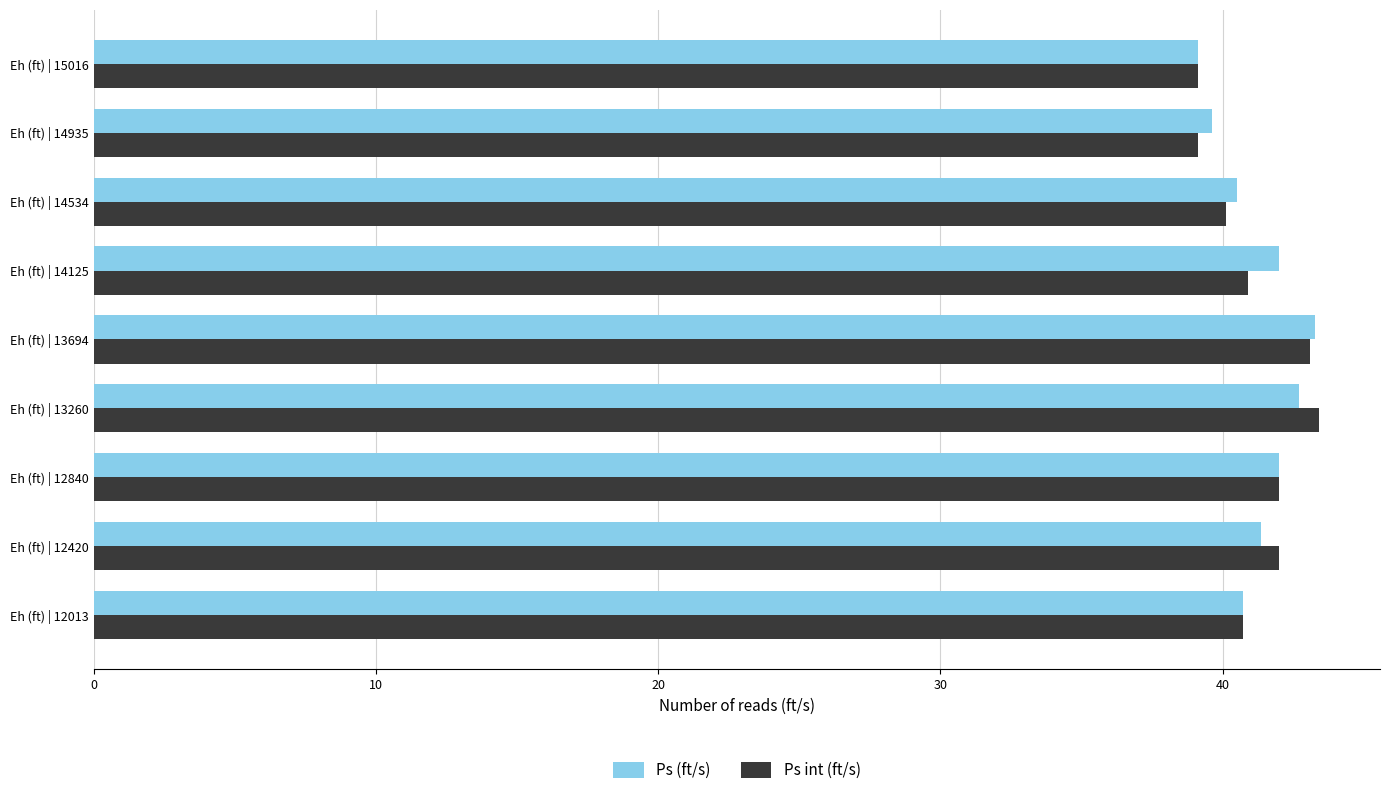

Is the value of Ps int (ft/s) at Eh (ft) | 12420 greater than the value of Ps (ft/s) at Eh (ft) | 14935?

Yes